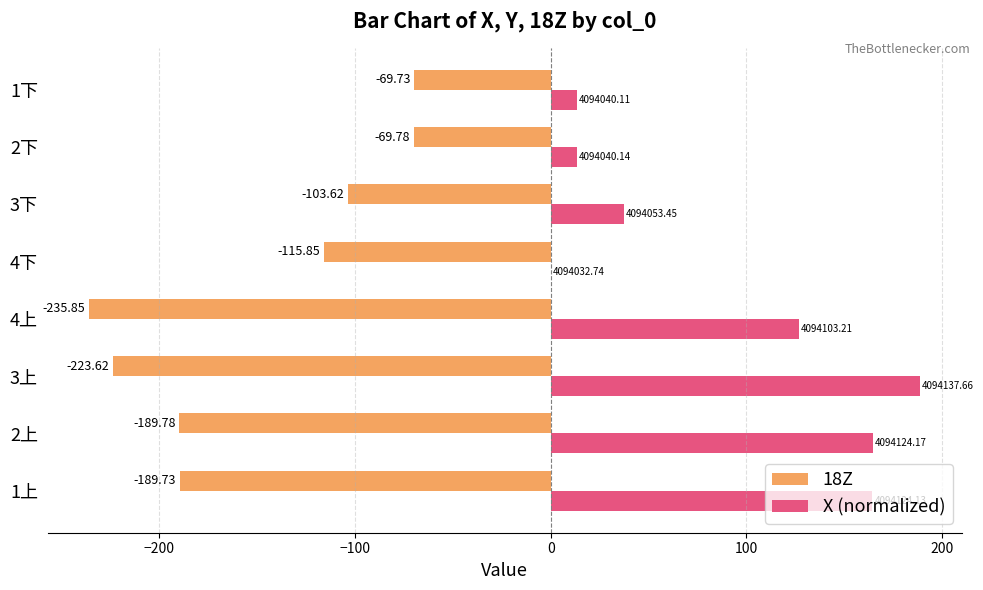

At which label is 18Z closest to -152?

4下